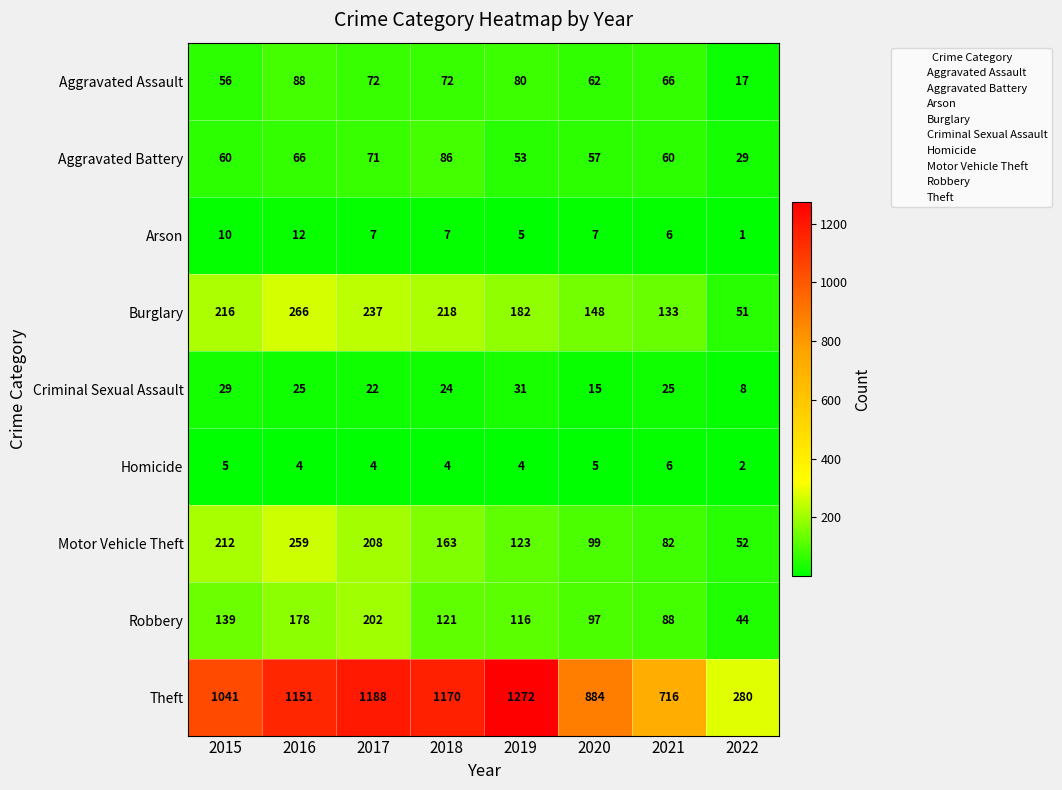

How many values in the Arson series are below 7?

3